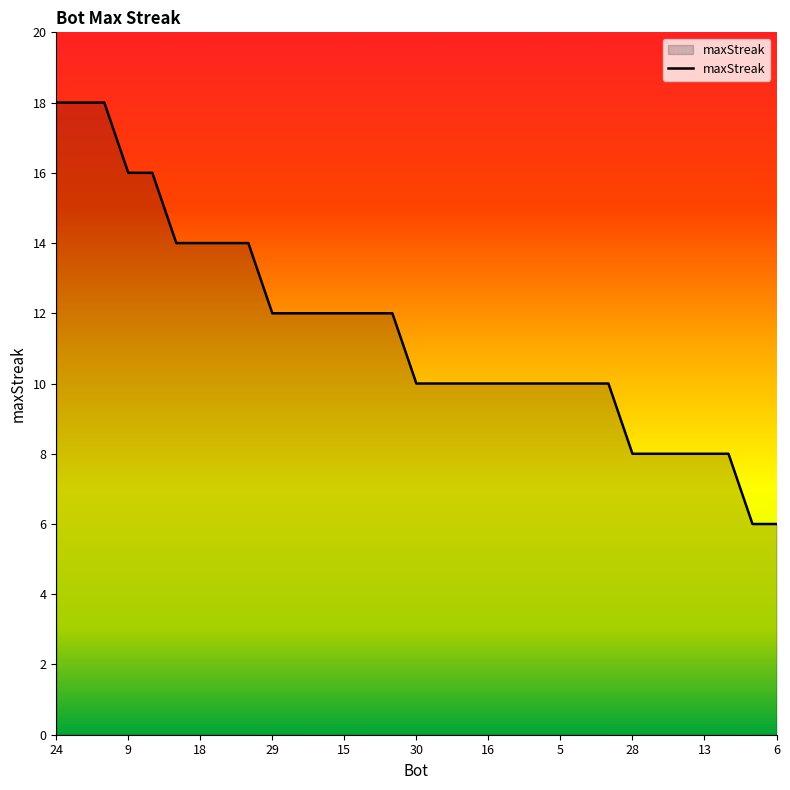

What is the greatest value displayed?

18